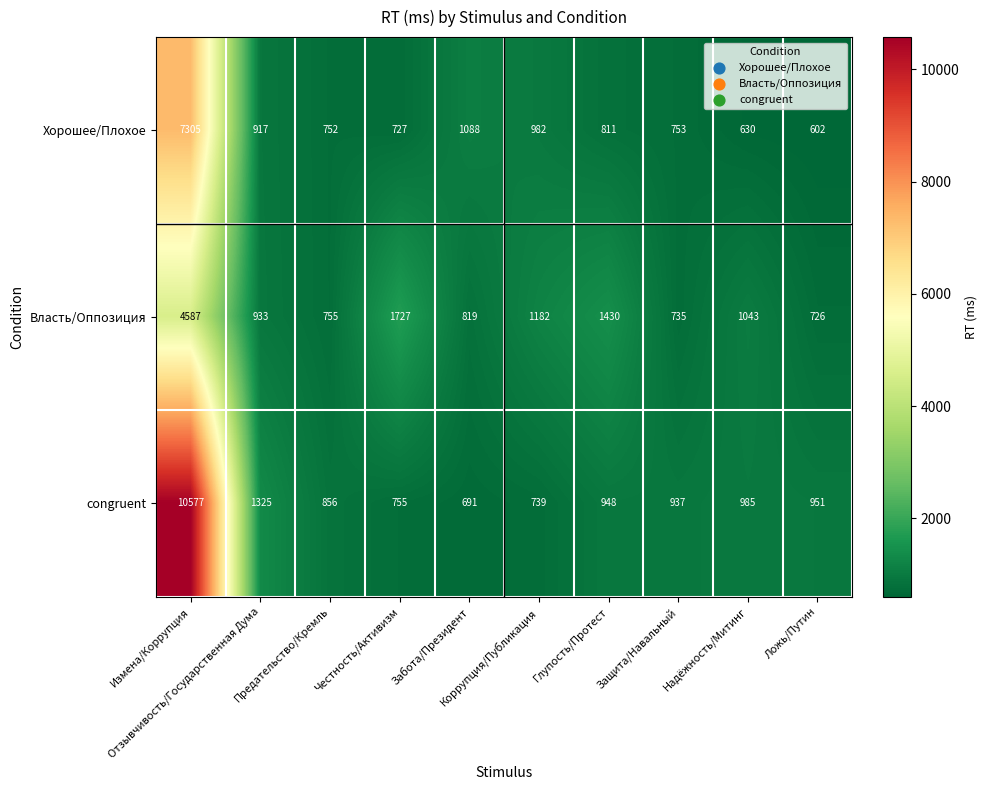

Which series has the largest range (max minus min)?

congruent